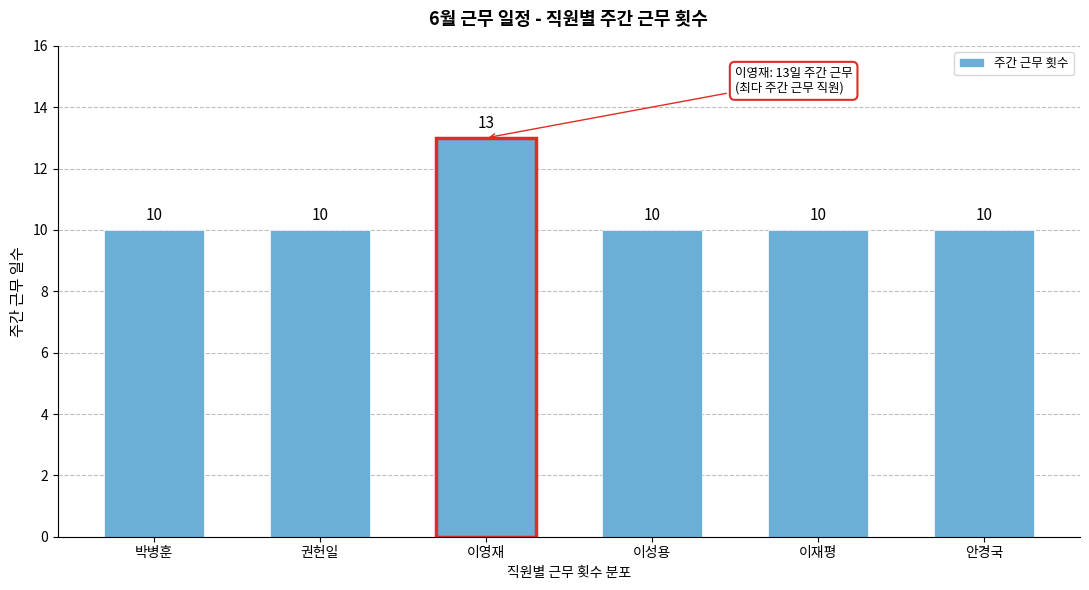

Reading right to left, list all the values displayed in this chart.

10	10	10	13	10	10